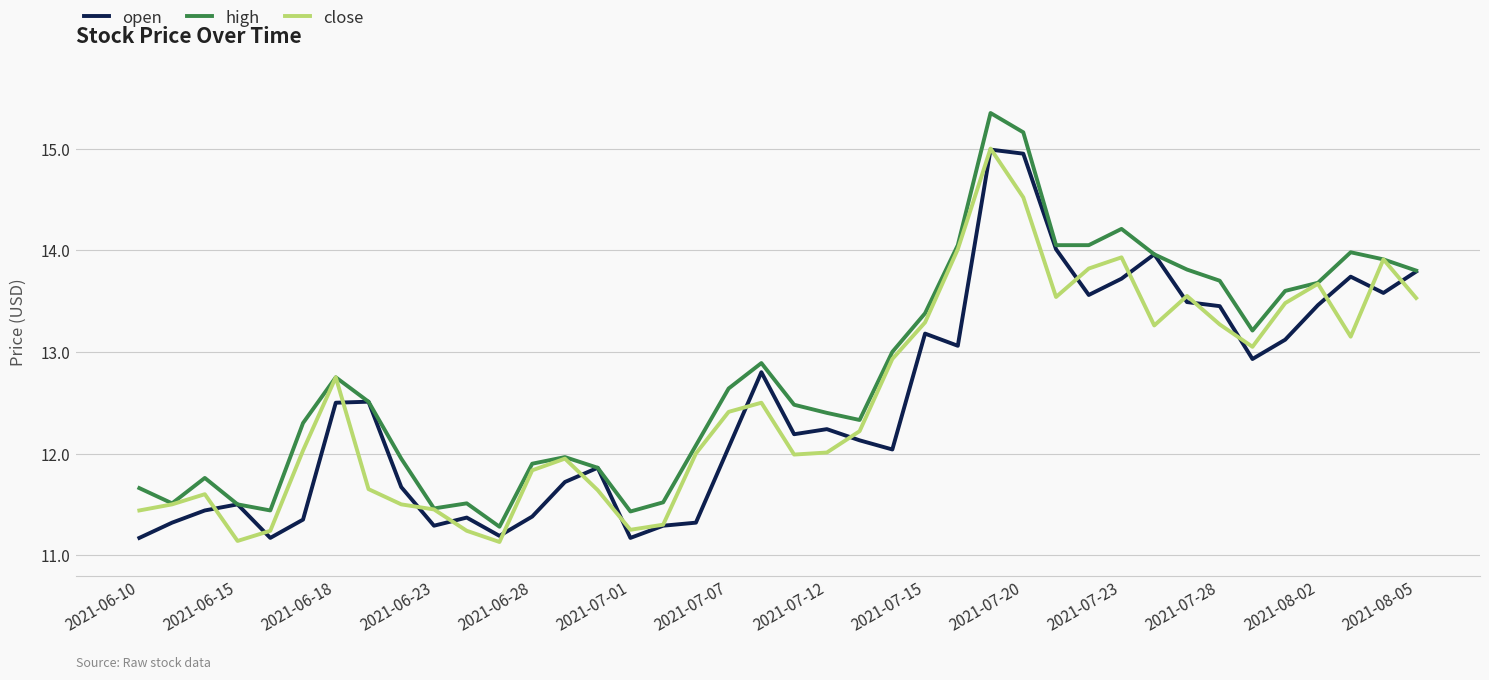

How many distinct data groups are displayed?

3